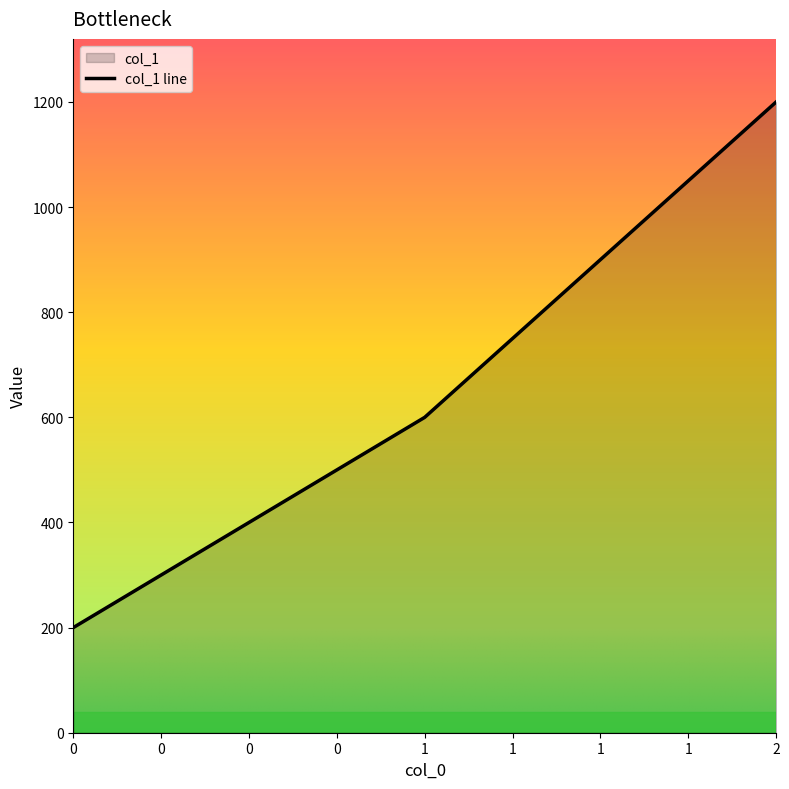

Between 2 and 0, which is larger?

2